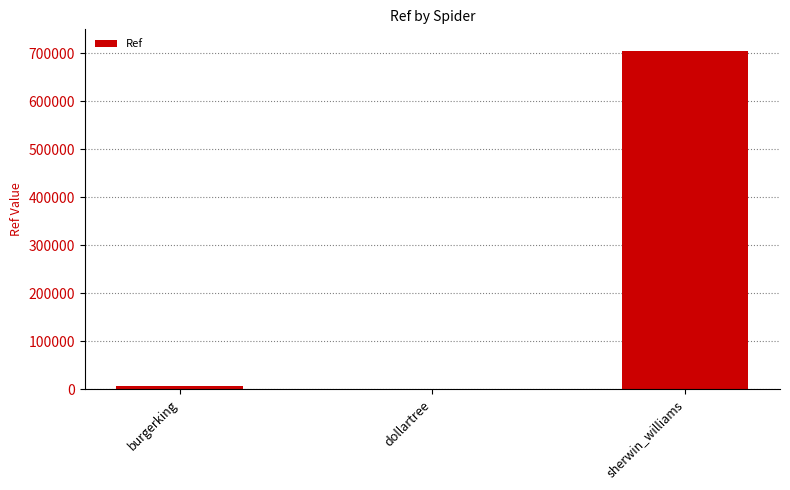

Which has a higher value, sherwin_williams or burgerking?

sherwin_williams